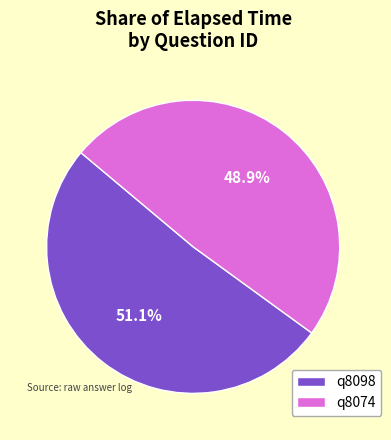

To the nearest percent, what percentage of the pie is q8074?

49%